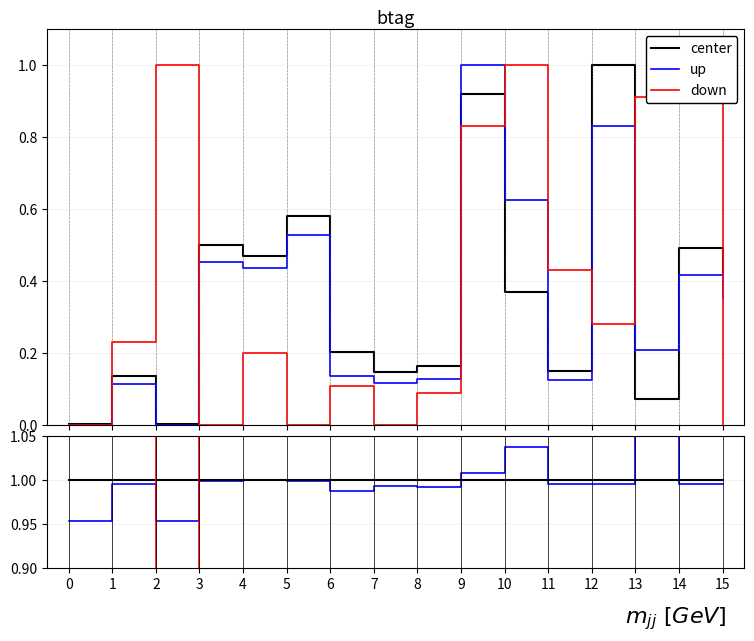

Rank the series by their maximum value, from lowest to highest.

center, up, down